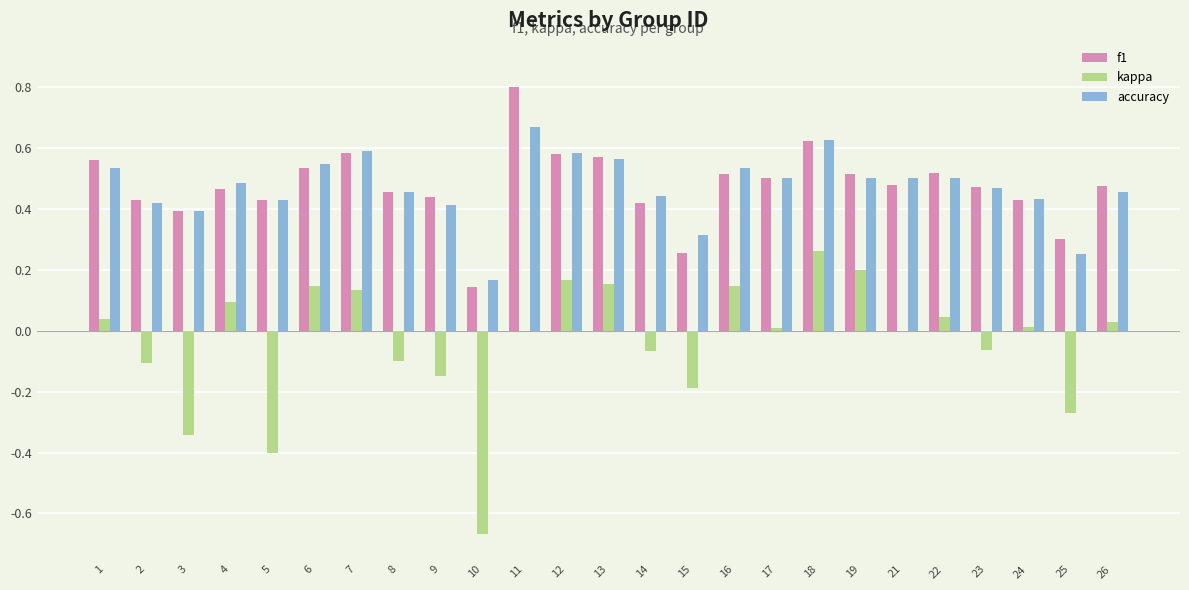

At which label does accuracy reach its peak?

11